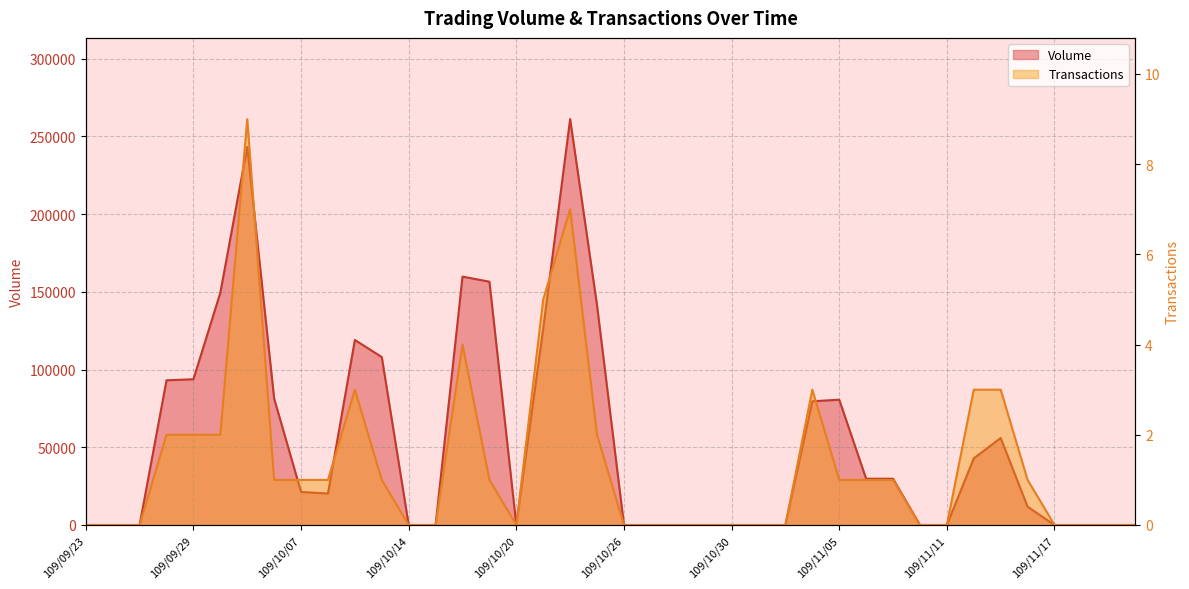

What is the total value across all series at 109/10/05?

243129